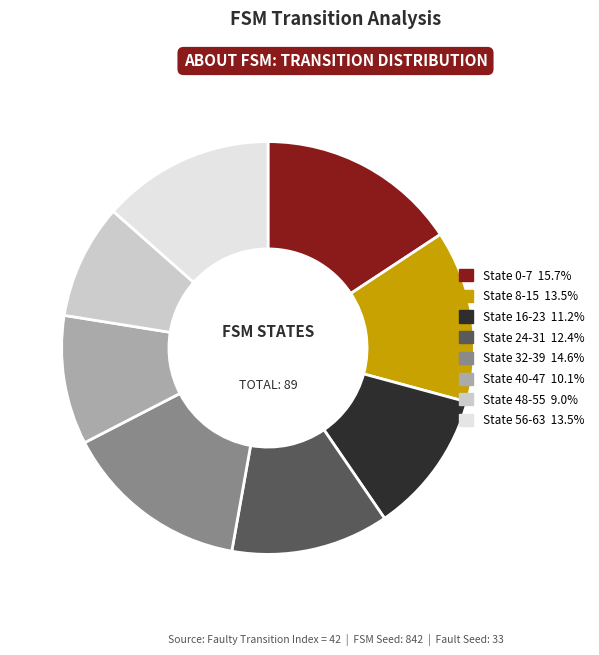

Is State 8-15 the majority of the pie?

No